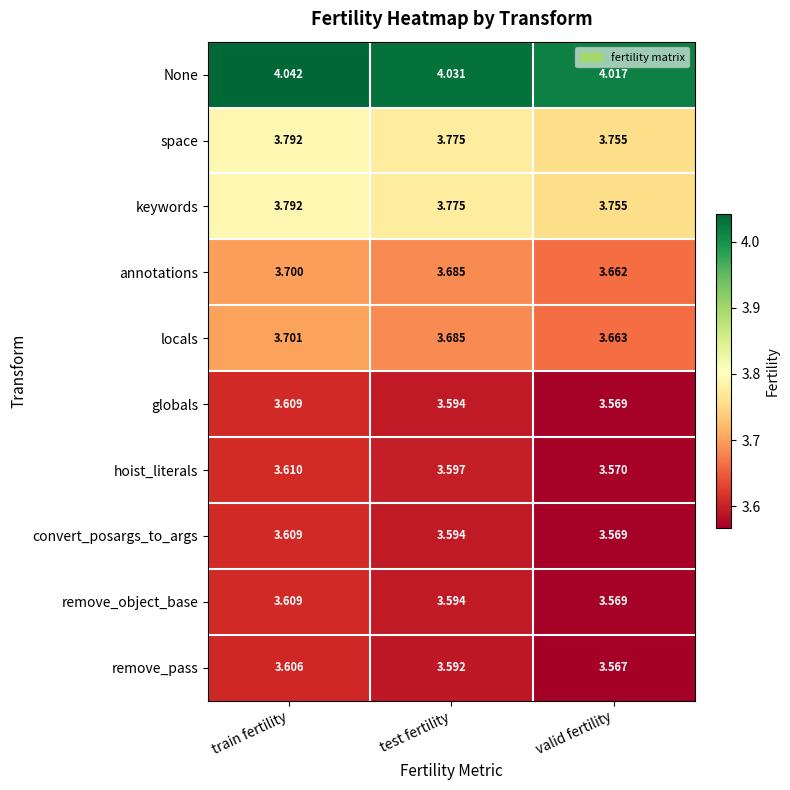

Is the value of remove_object_base at valid fertility greater than the value of locals at test fertility?

No